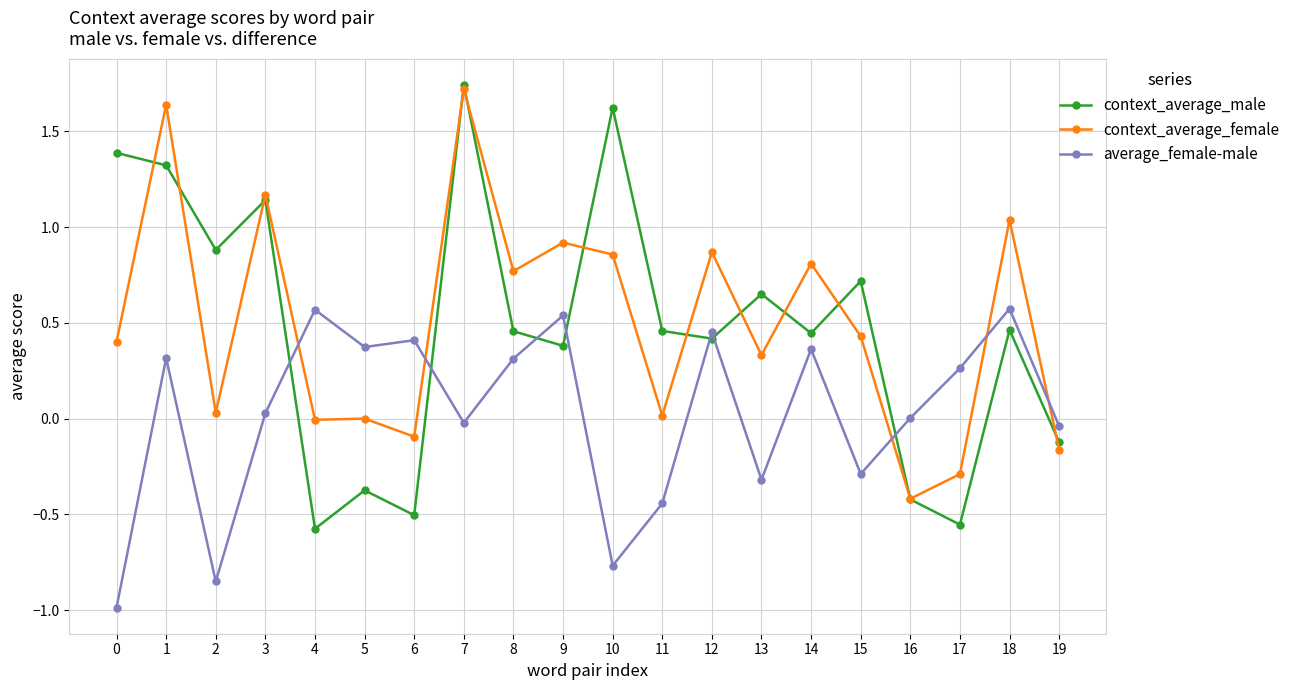

Where is the first local maximum for context_average_male?

3